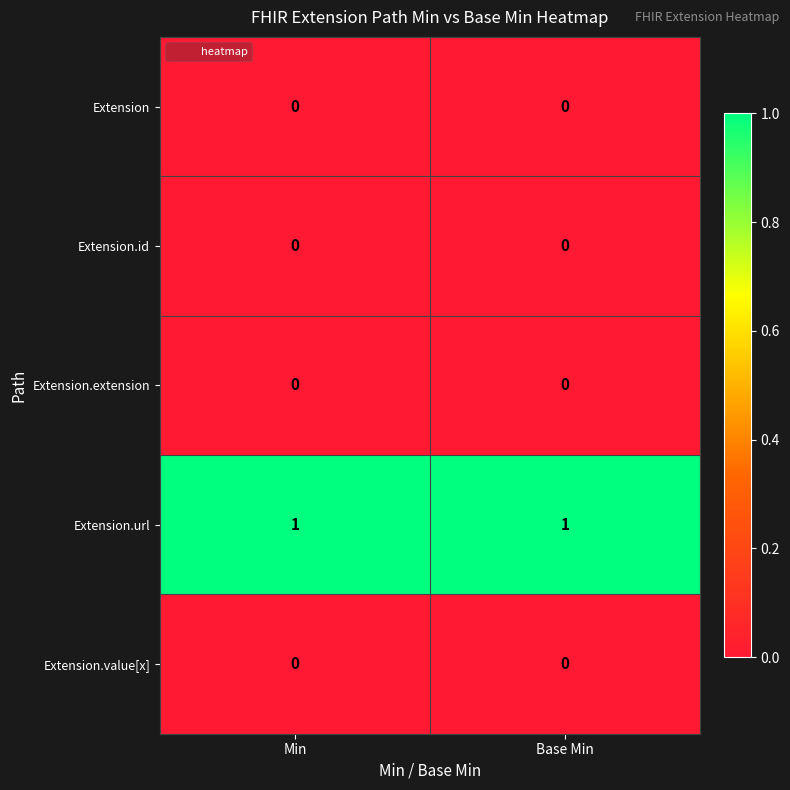

Is the value of Extension.value[x] at Base Min greater than the value of Extension.url at Min?

No